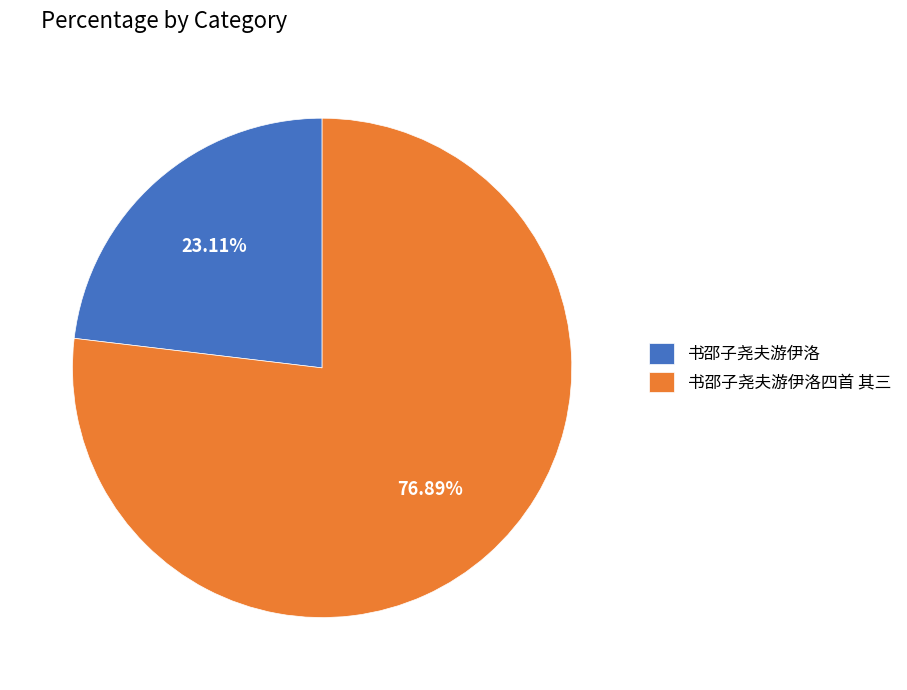

Which category has the smallest portion of the pie?

书邵子尧夫游伊洛